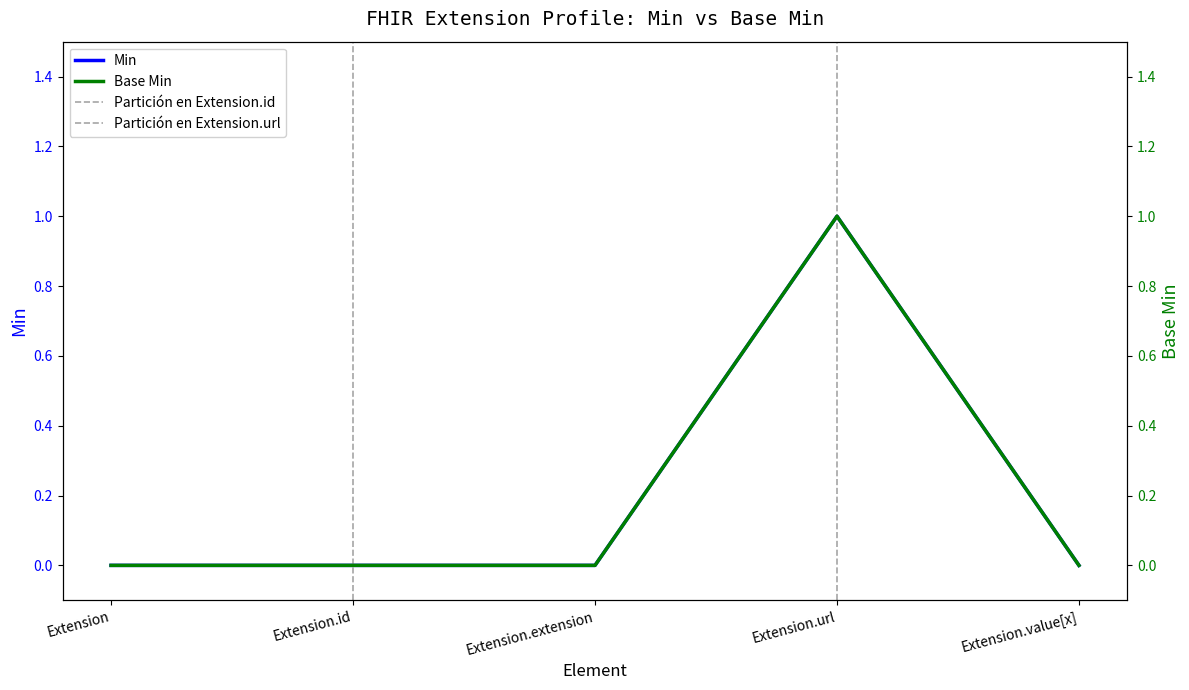

Where is the first local maximum for Min?

Extension.url